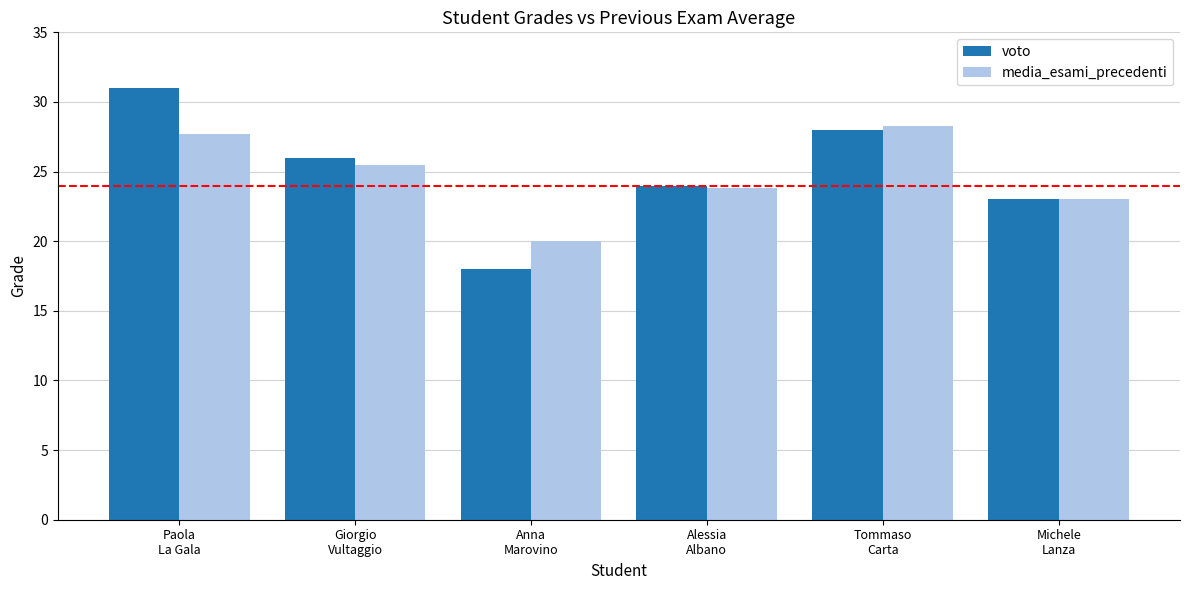

Count the number of data series in this chart.

2